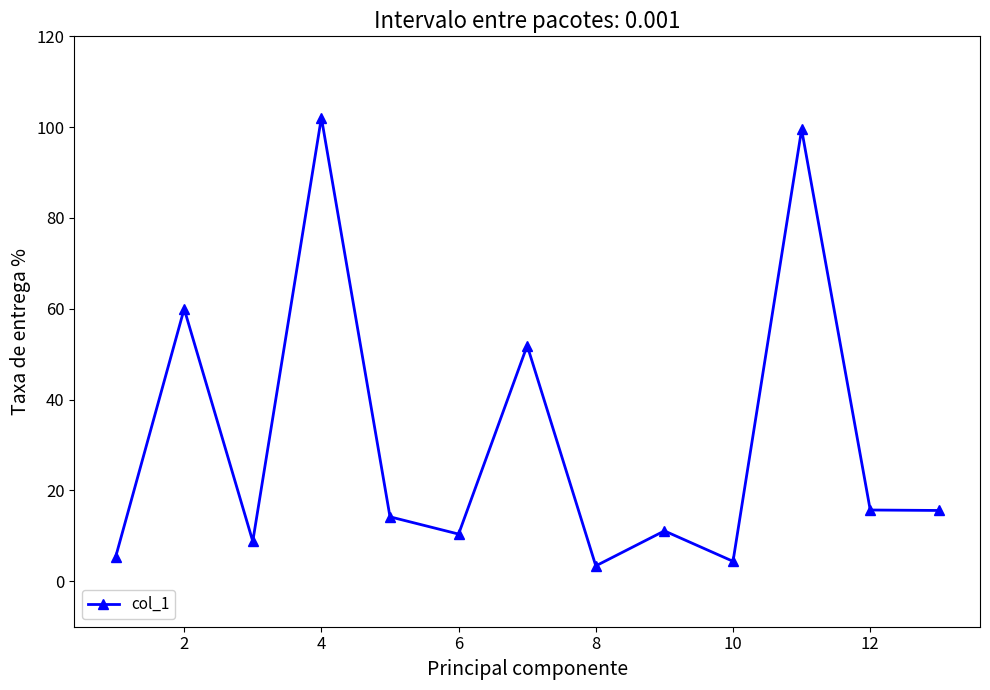

What is the maximum value shown in the chart?

102.1